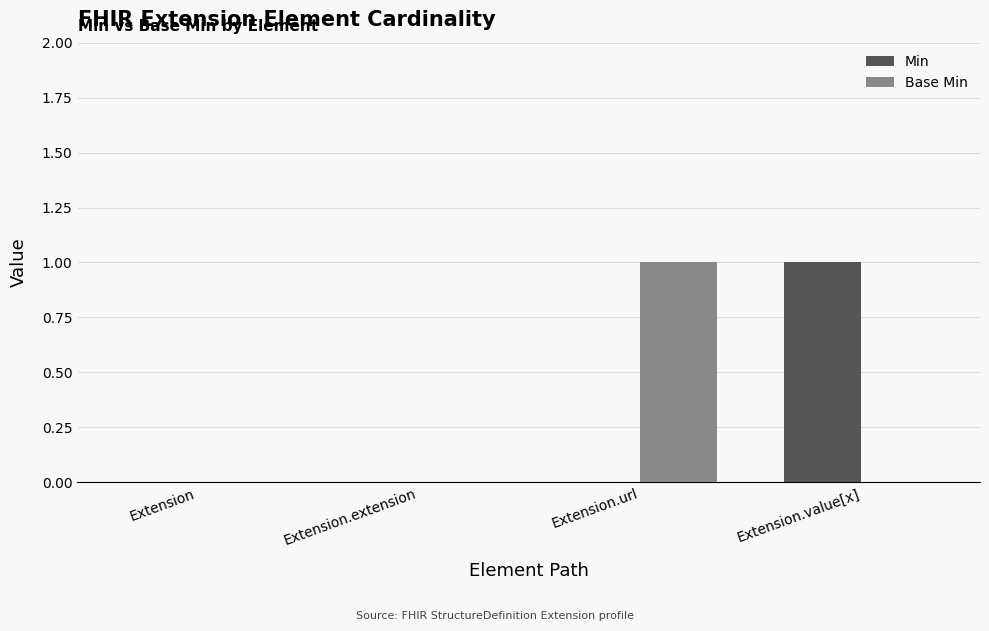

Between Extension and Extension.value[x], which series saw the biggest shift?

Min